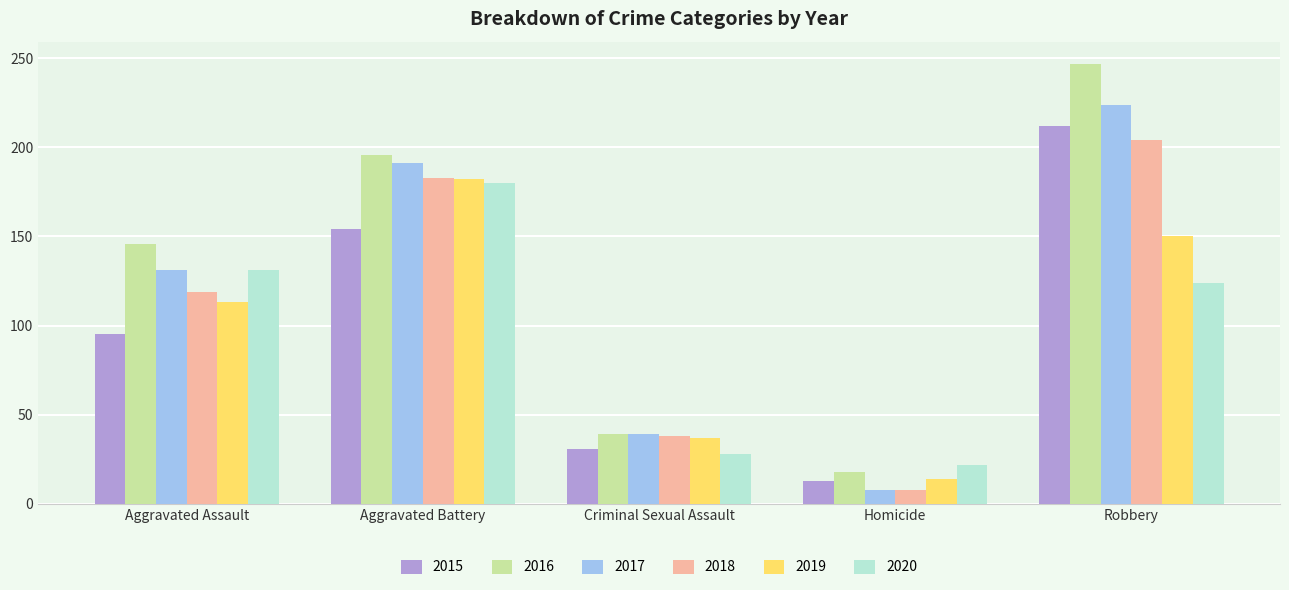

What value does the 2020 series have at Criminal Sexual Assault, to the nearest 5?

30